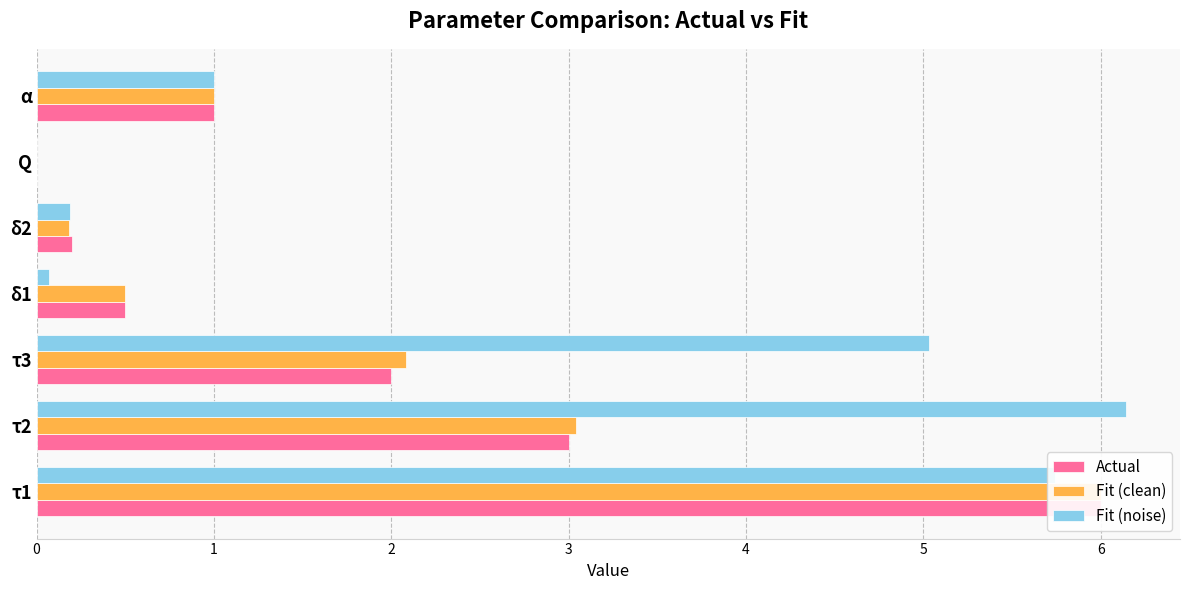

What is the difference between the maximum and minimum values in the Actual series?

6.0